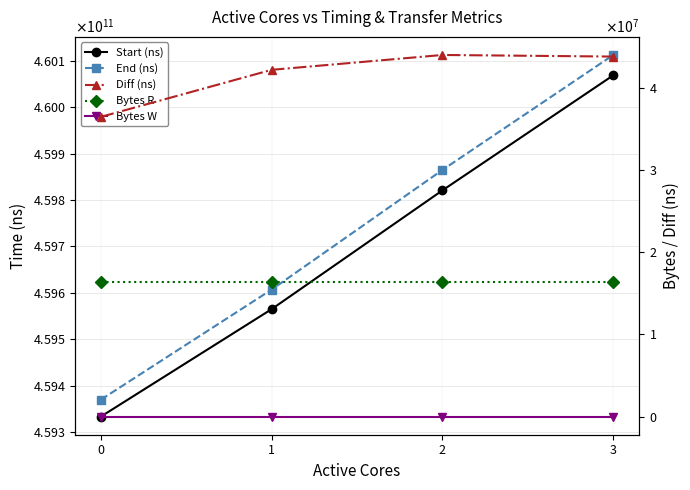

What are all the series names shown in the legend?

Start (ns), End (ns), Diff (ns), Bytes R, Bytes W